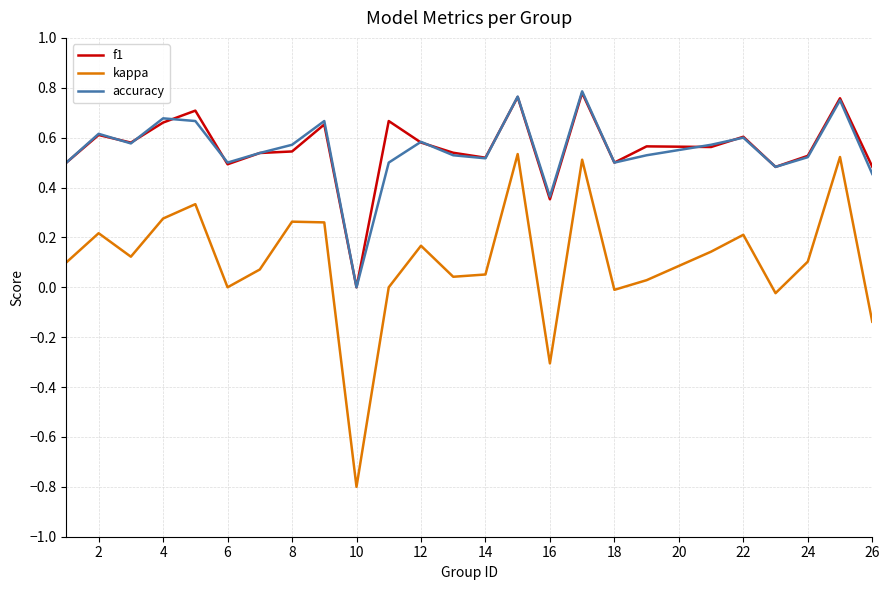

How many values in the f1 series exceed 0?

24